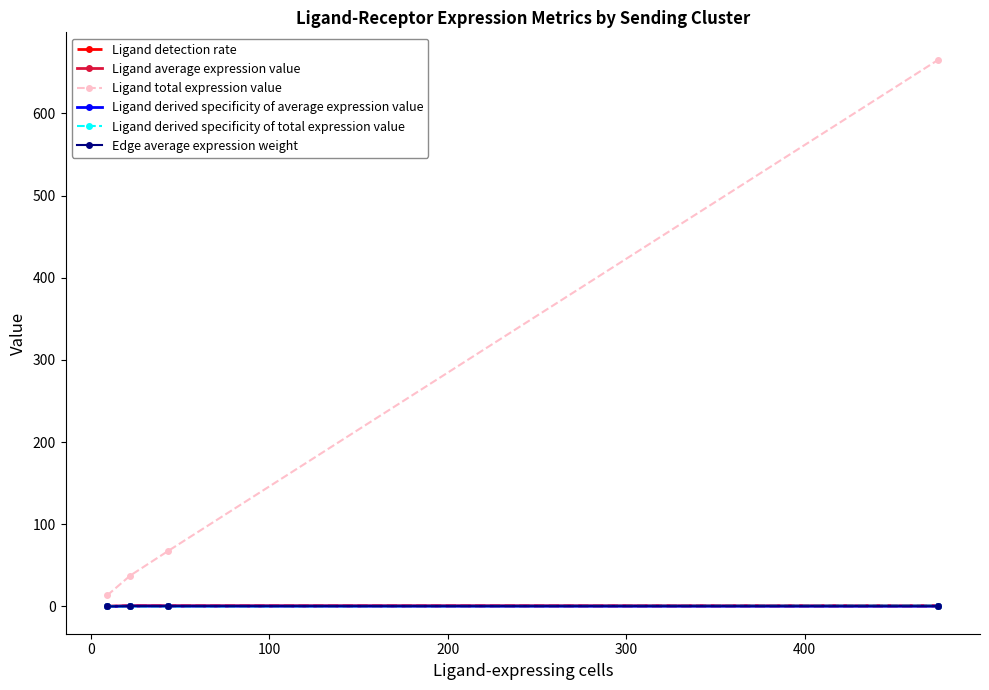

Which series has the largest range (max minus min)?

Ligand total expression value